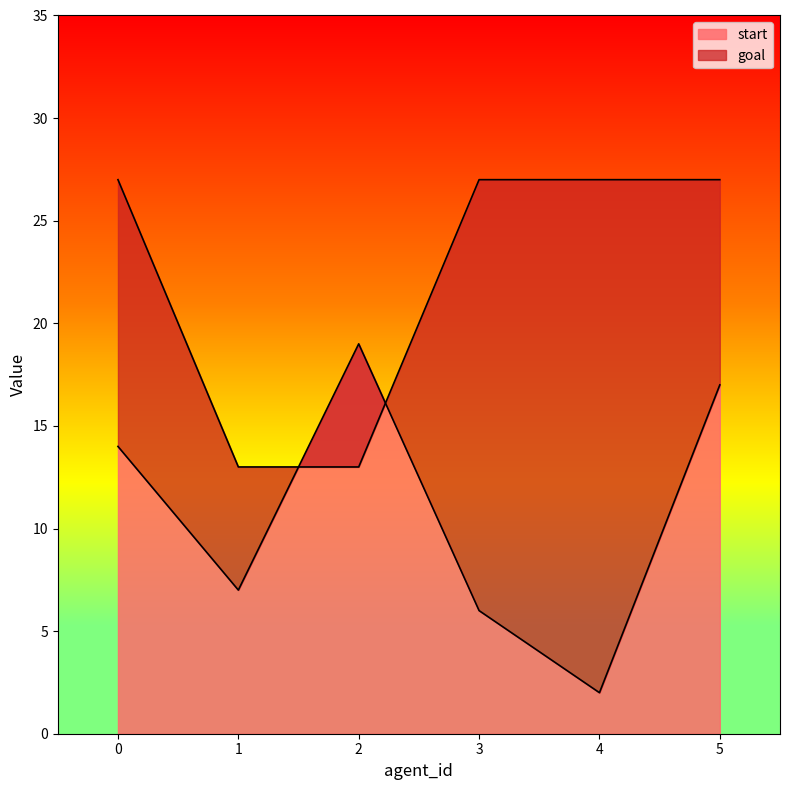

Is it true that start equals 6 at 3?

True